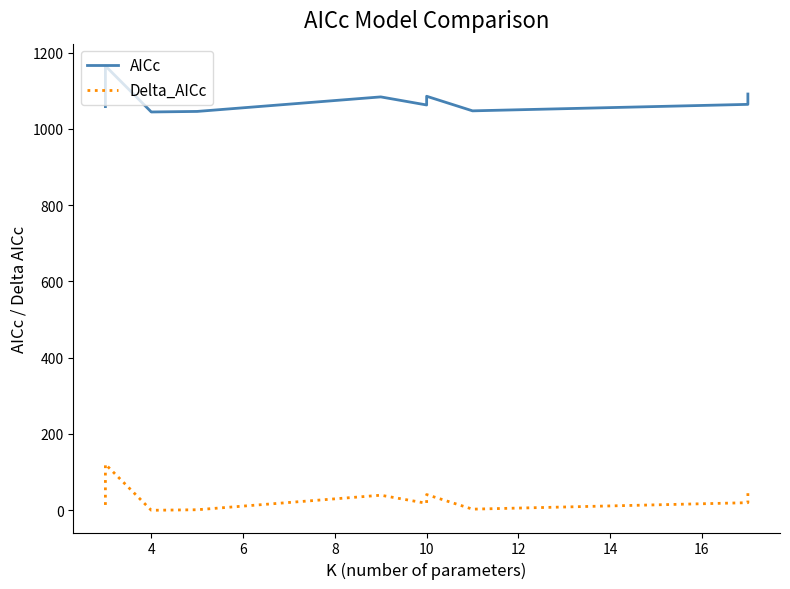

Rank the series by their average value, from highest to lowest.

AICc, Delta_AICc